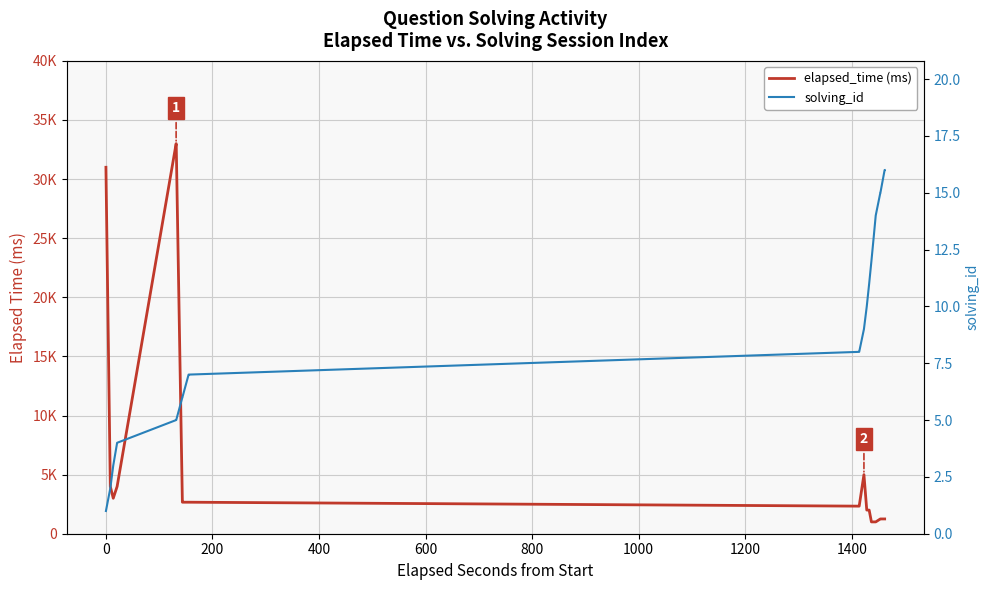

What is the value of the solving_id point at the 12th from the left?

7